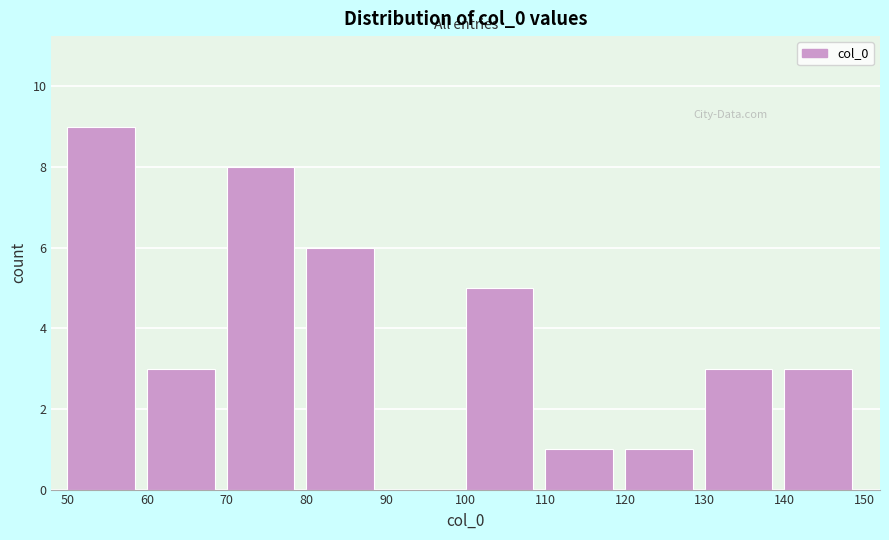

How tall is the bar that spans 140 to 150 on the x-axis? The values are not printed on the chart, so give them approximately, as read against the axis.

3